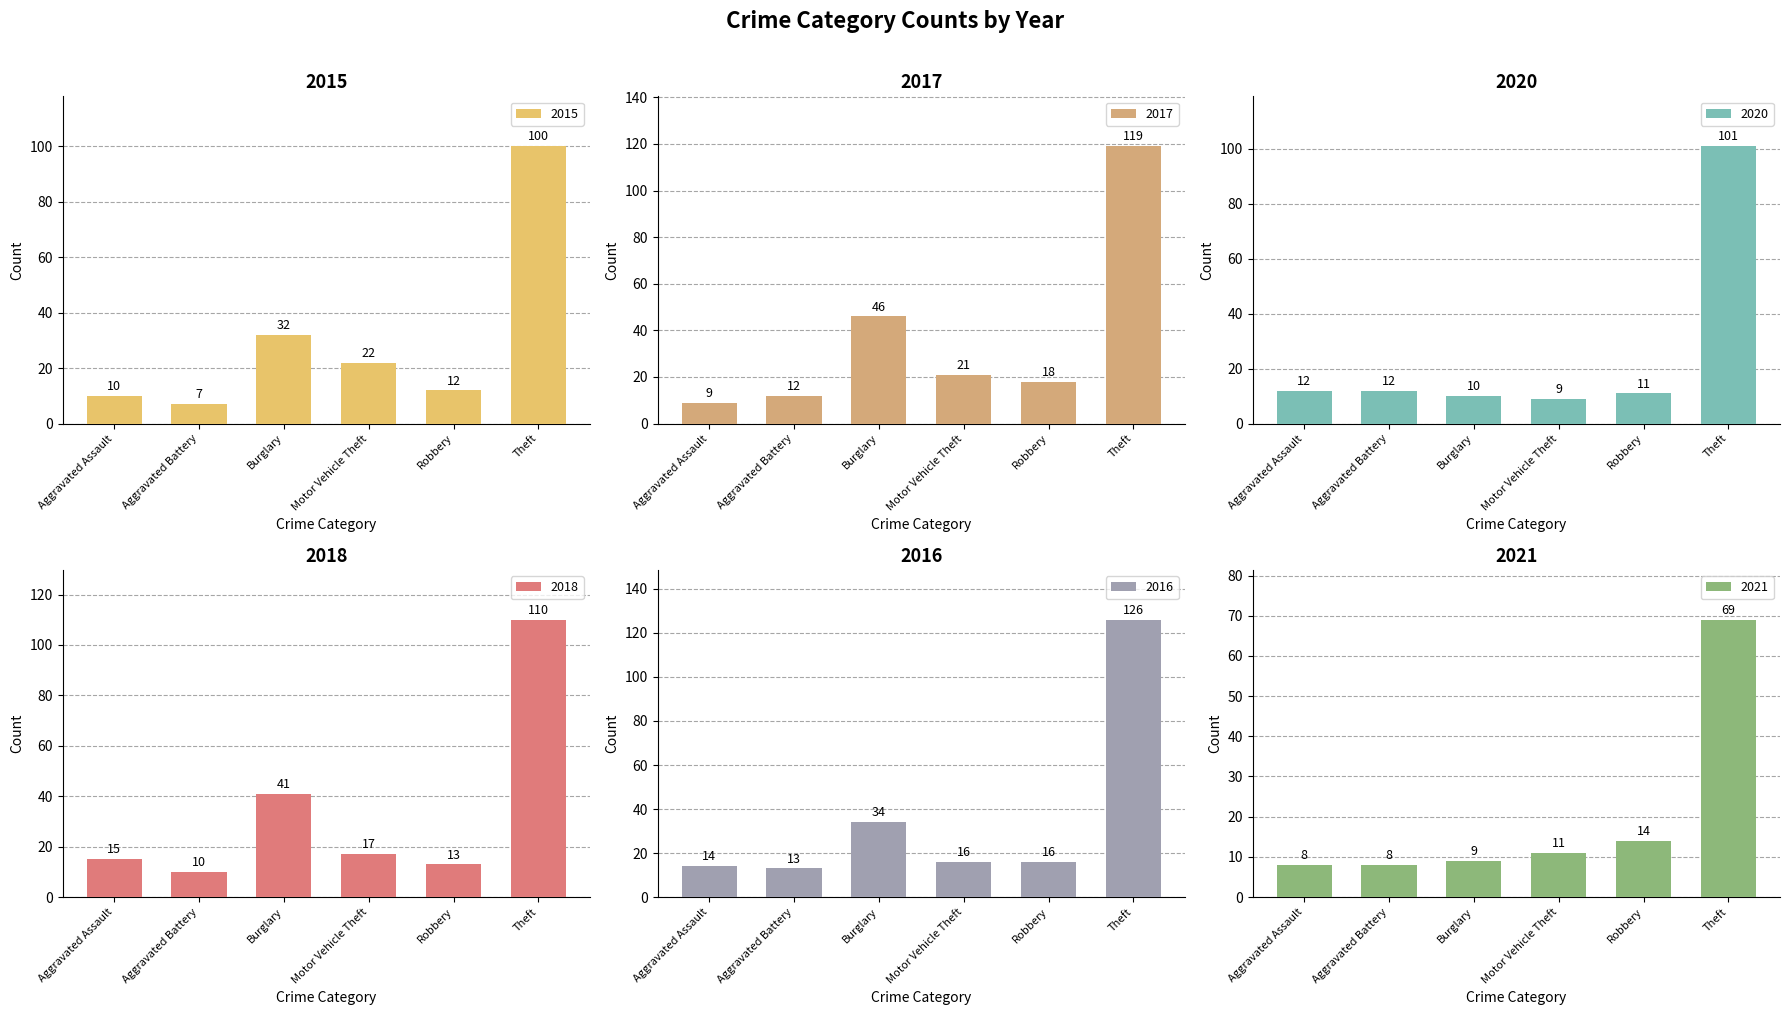

At which label does 2020 reach its peak?

Theft